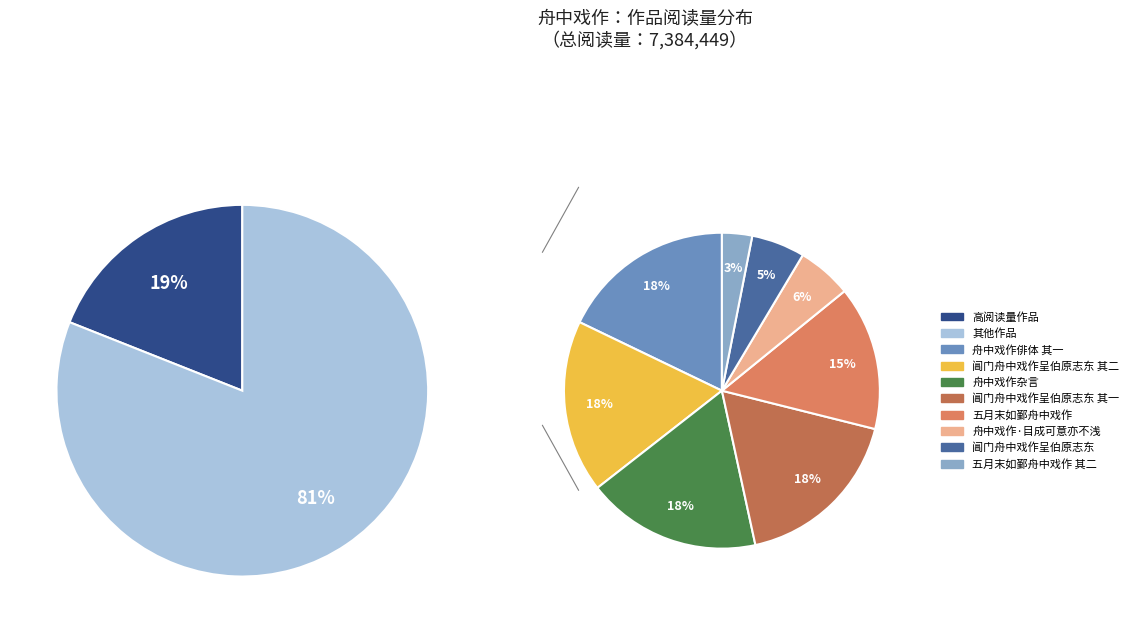

Which category has the smallest portion of the pie?

五月末如鄞舟中戏作 其二